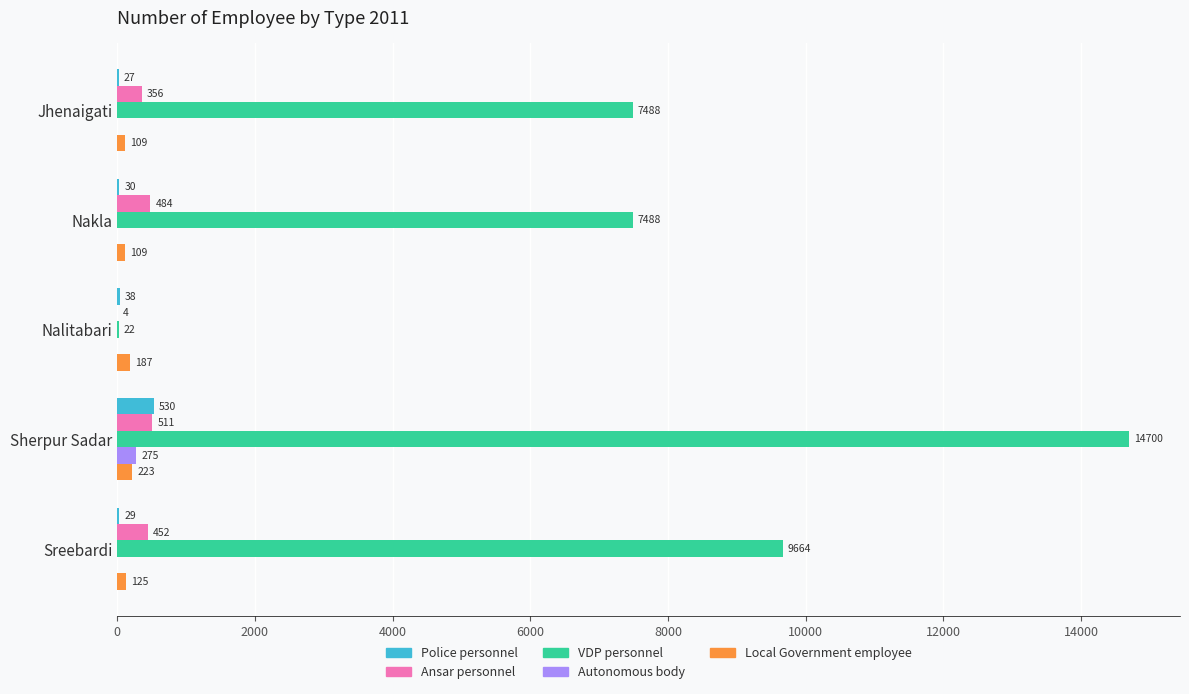

The value of Local Government employee at Sherpur Sadar is 223. True or false?

True